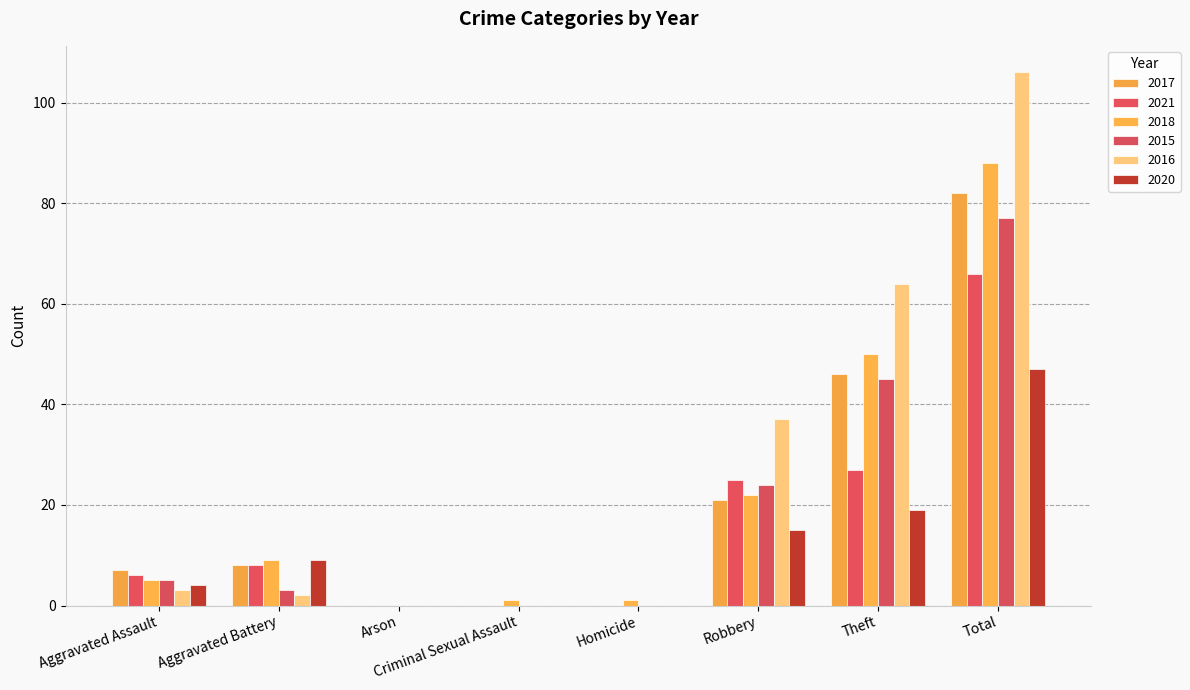

Rank the series at Aggravated Battery from lowest to highest value.

2016, 2015, 2017, 2021, 2018, 2020